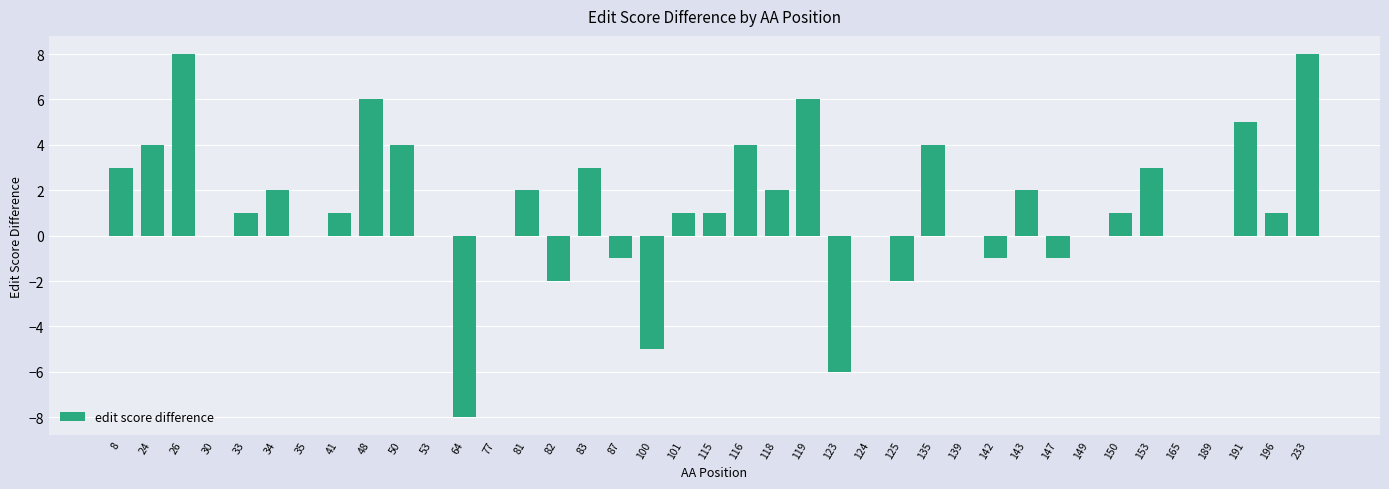

What is the maximum value shown in the chart?

8